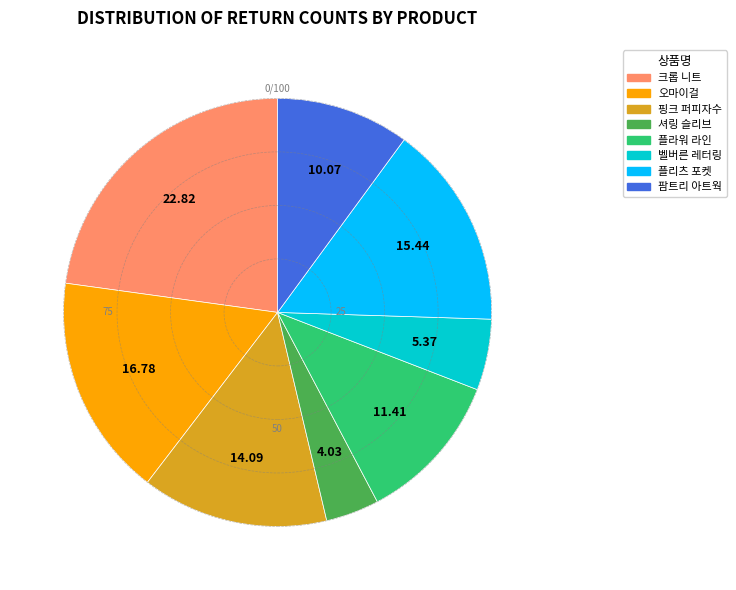

Is there any slice that represents more than half of the pie?

No